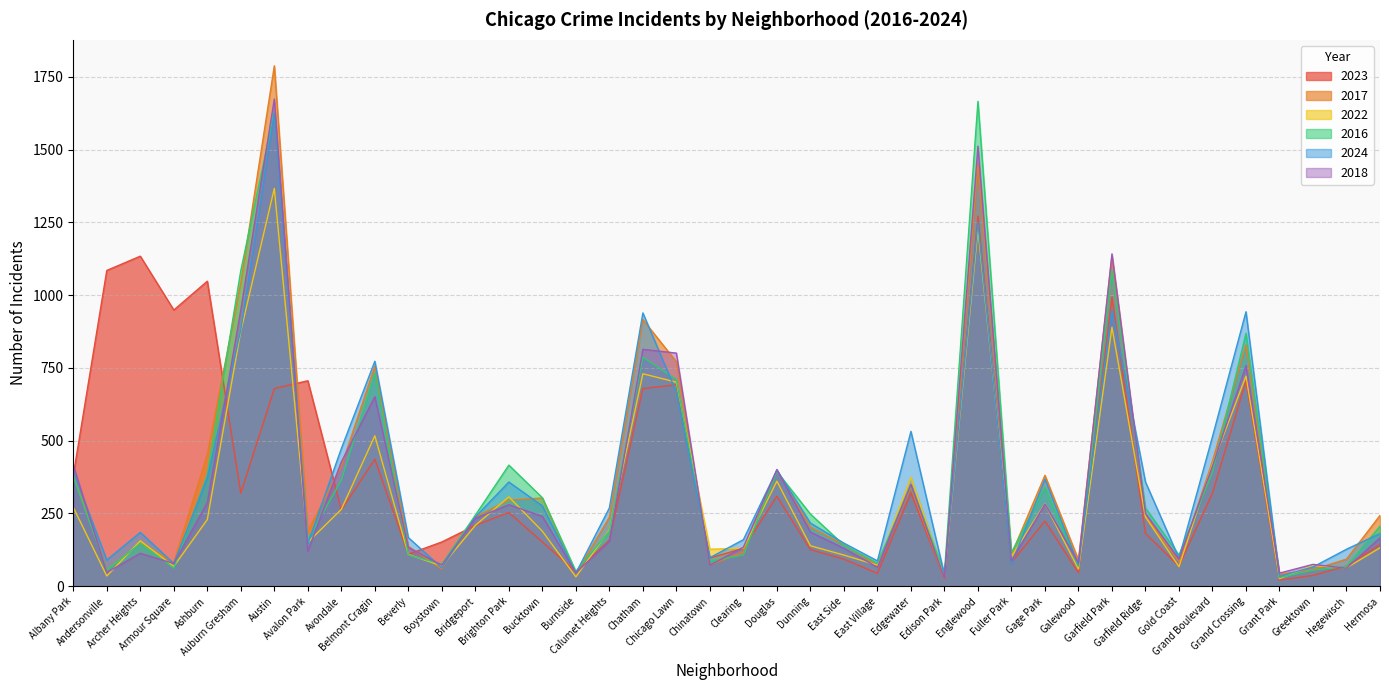

True or false: 2017 has more than 0 points higher than both neighbors.

True